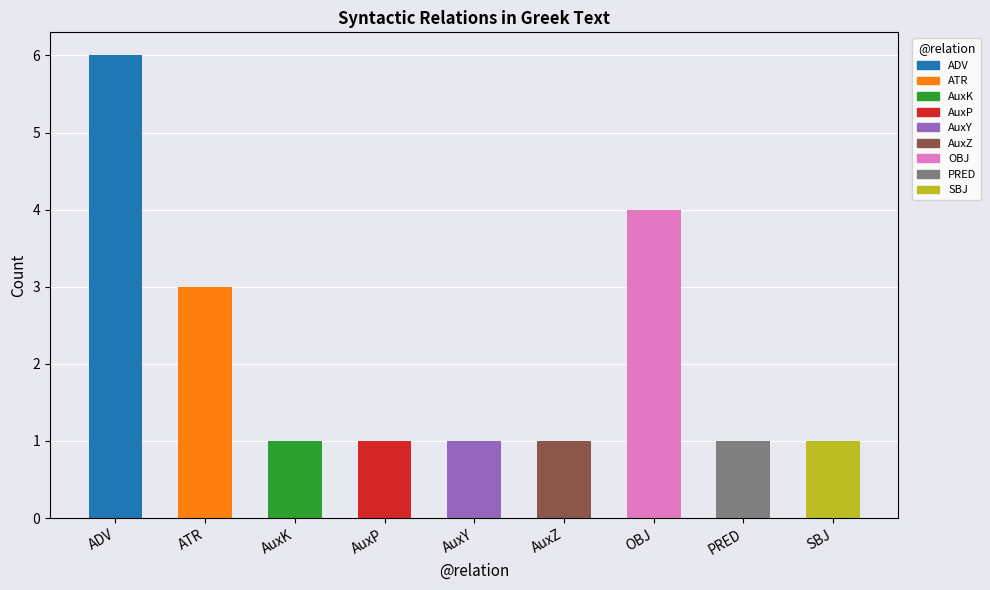

Is it true that the value at ADV is 6?

True